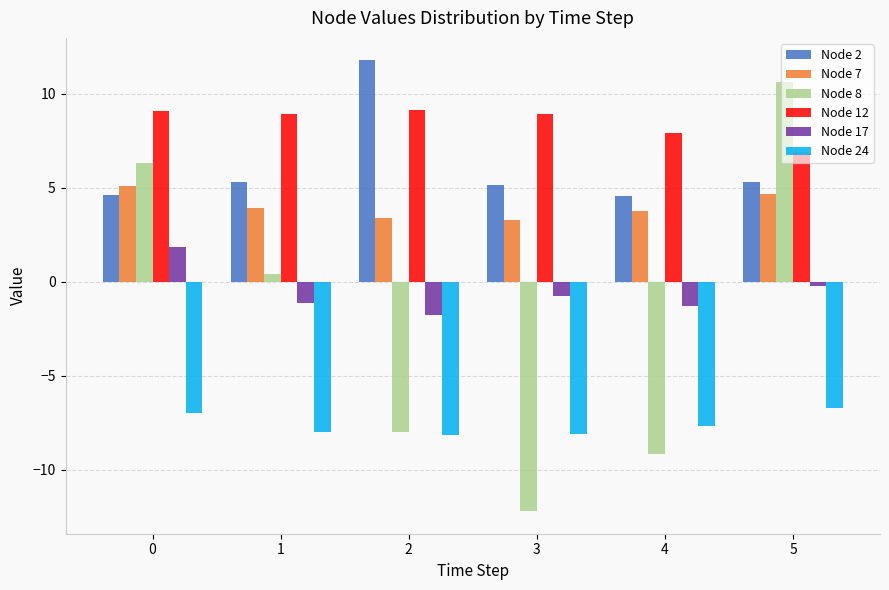

What is the minimum value for Node 8?

-12.2